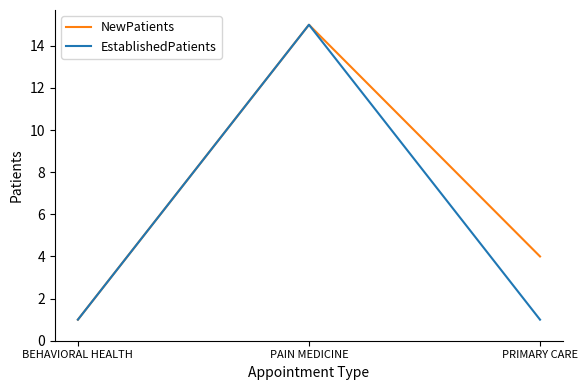

What is the difference between the second highest and minimum values in the NewPatients series?

3